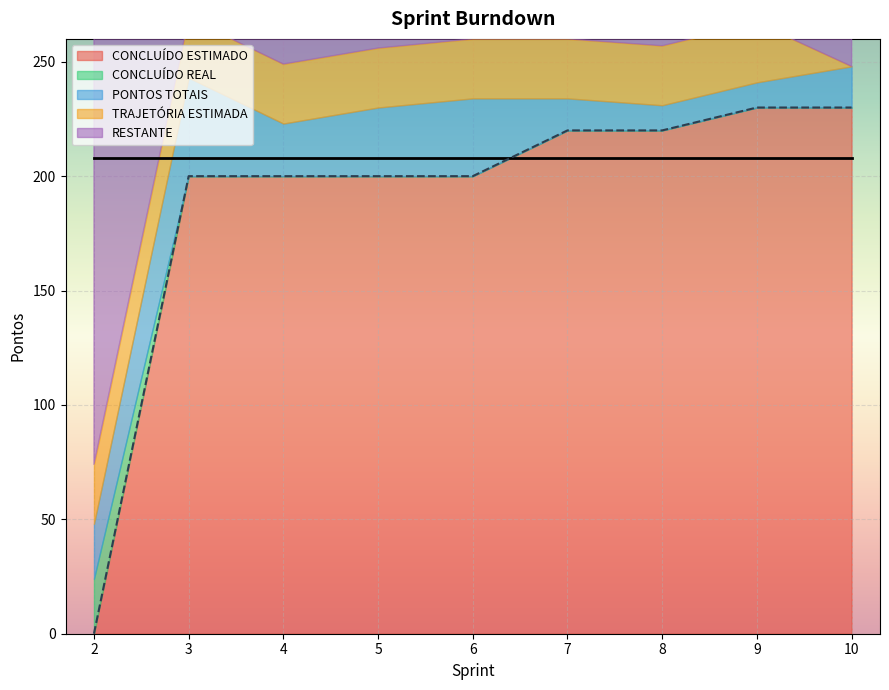

True or false: TRAJETÓRIA ESTIMADA has a value of 39 at 9.

False